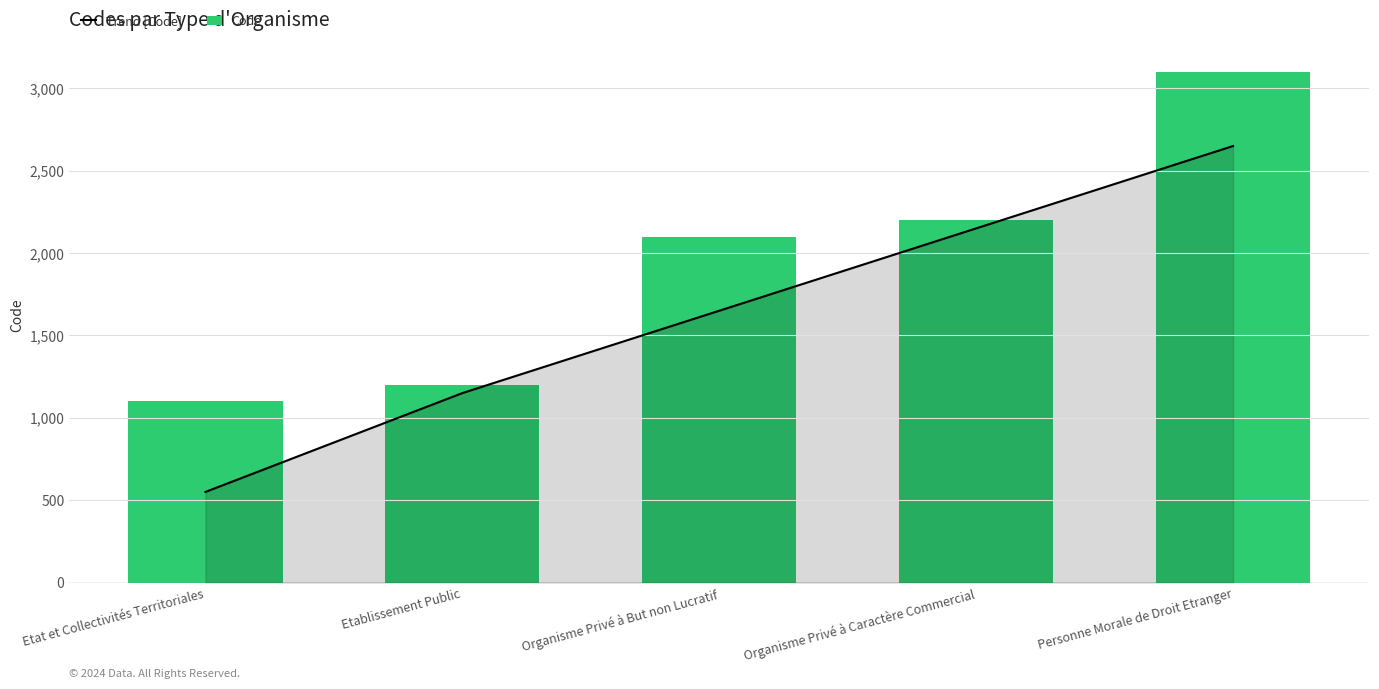

What is the total value across all series at Etat et Collectivités Territoriales?

1650